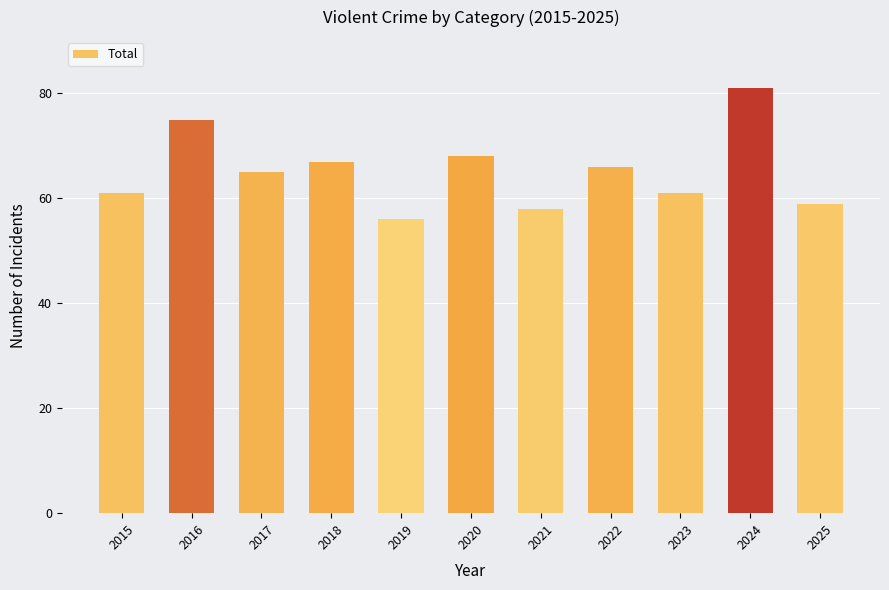

At which category does the chart reach its minimum across all series?

2019